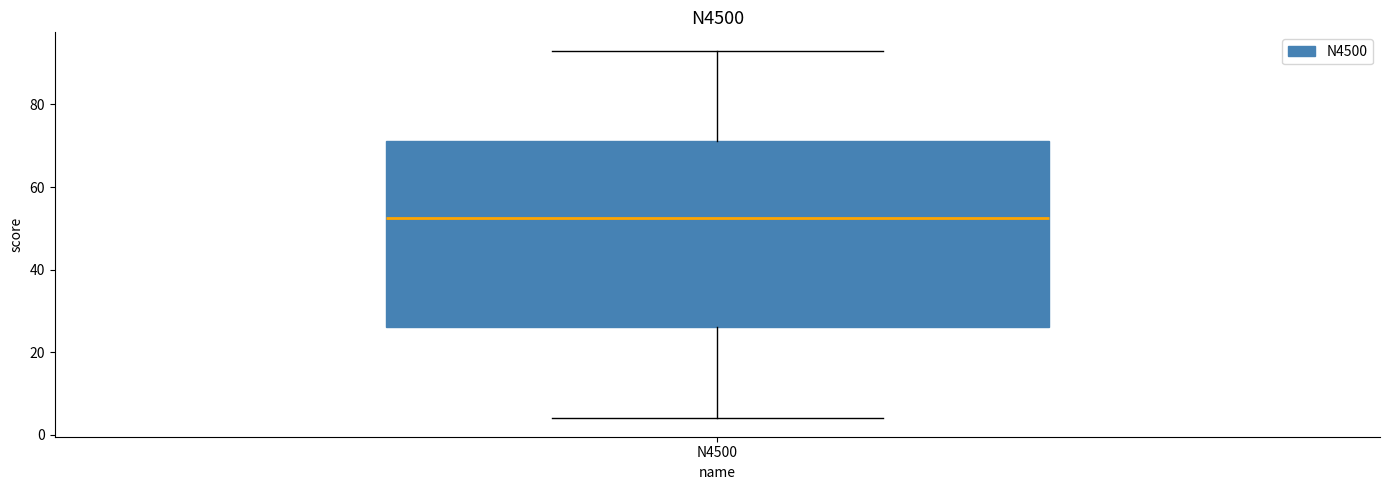

Transcribe this box plot: give where the median line is, the range the box spans, and where the two whiskers end, as read against the y-axis. The values are not printed on the chart, so give them approximately, as read against the axis.

median 52, box 26 to 72, whiskers 4 to 94